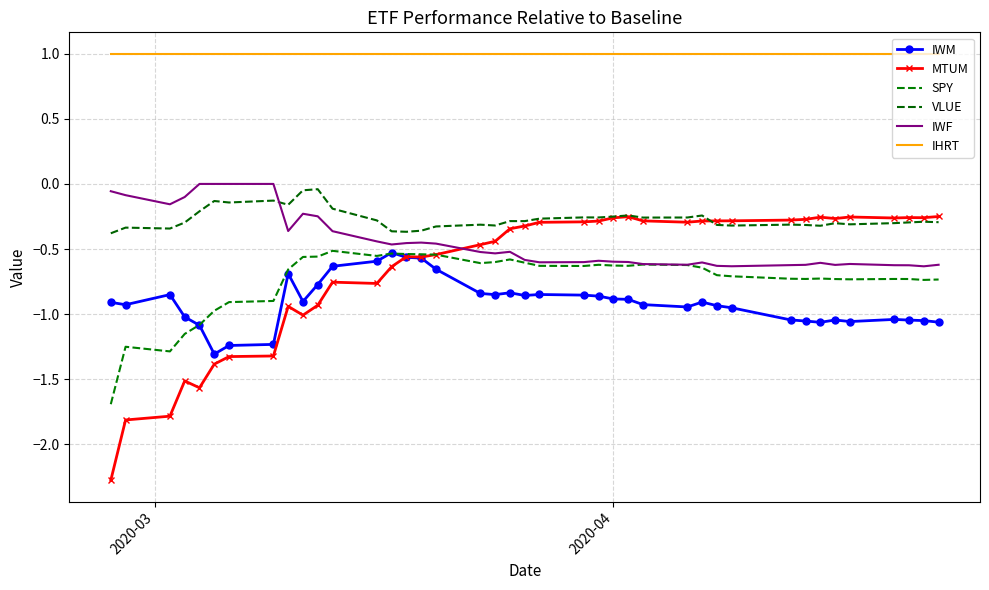

What is the value of the MTUM point at the 28th from the left?

-0.3